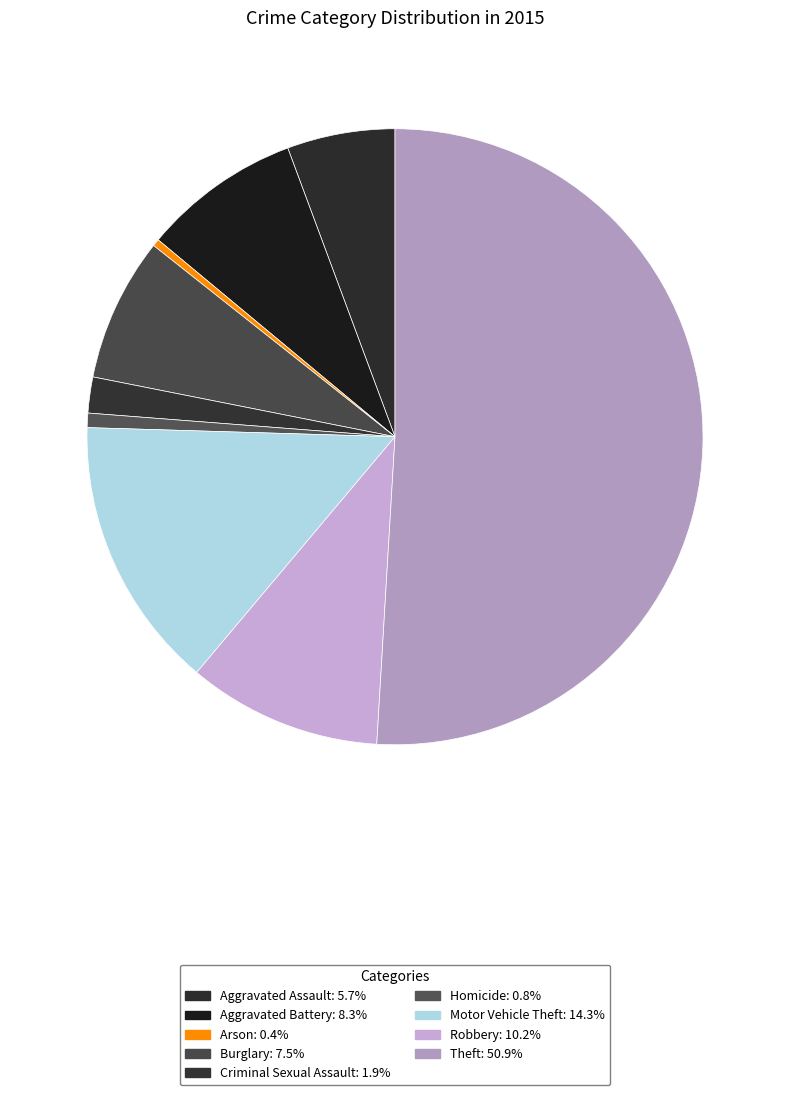

Is it true that Burglary is 16% of the pie?

False